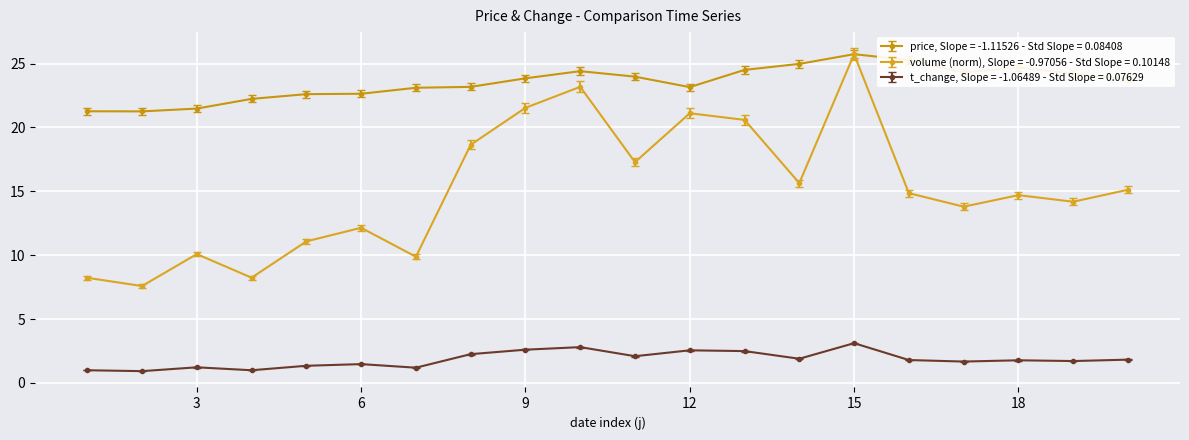

True or false: t_change, Slope = -1.06489 - Std Slope = 0.07629 and volume (norm), Slope = -0.97056 - Std Slope = 0.10148 cross at least once.

False